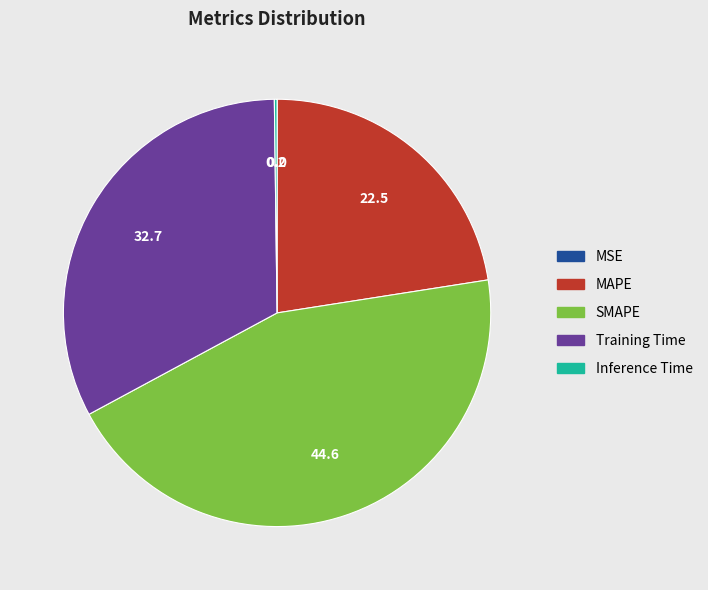

Combined, do Training Time and SMAPE account for over 50%?

Yes